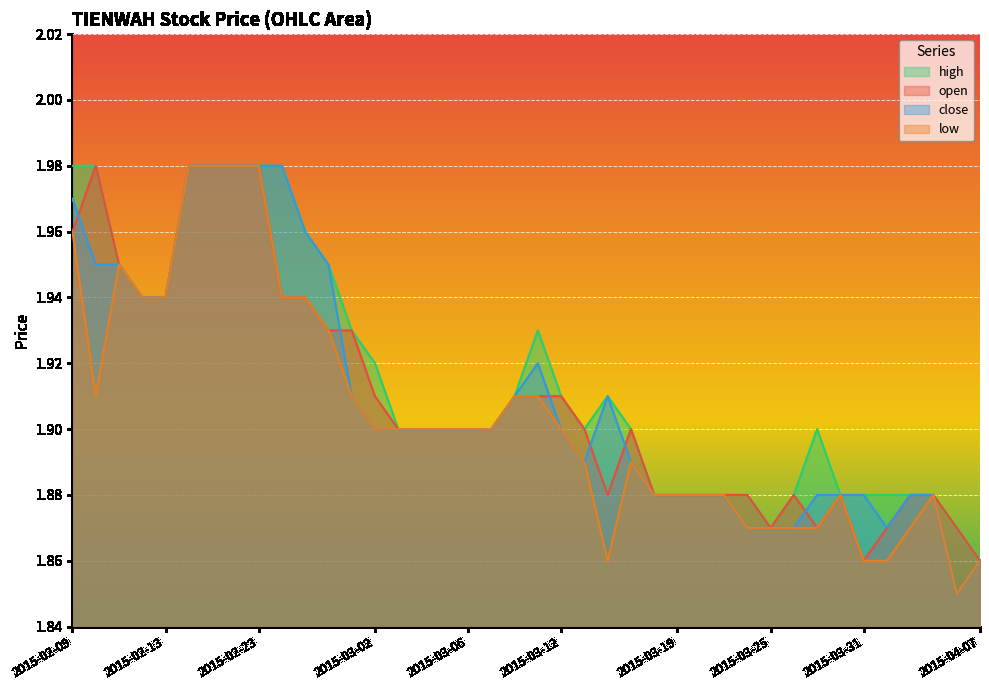

What is the label of the 35th point from the right?

2015-02-16